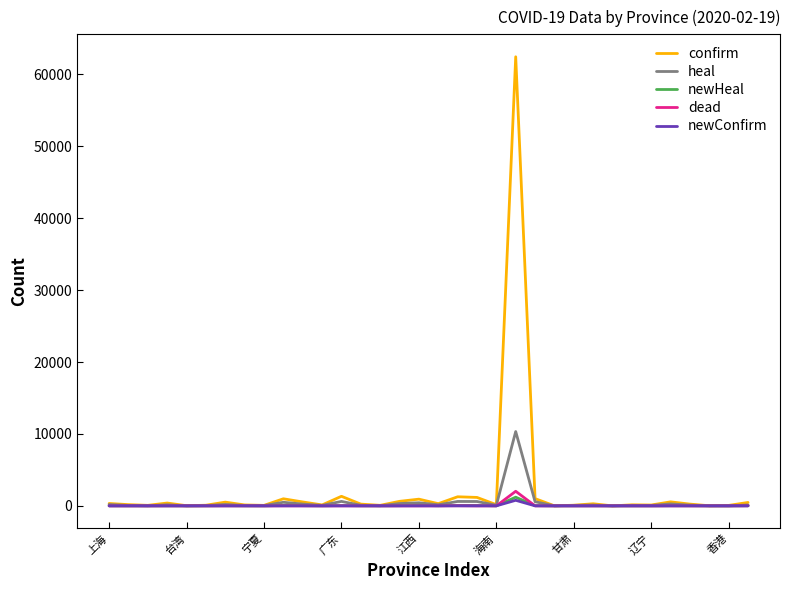

At how many categories does at least one series exceed 34770?

1